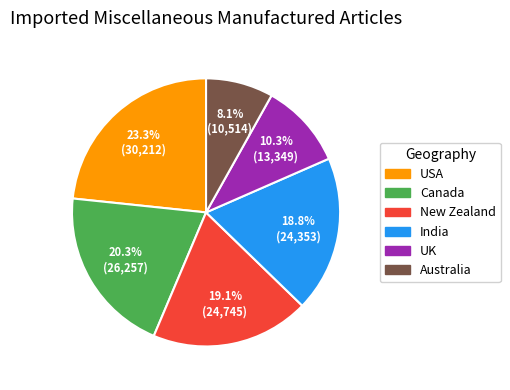

Does any single category account for the majority?

No